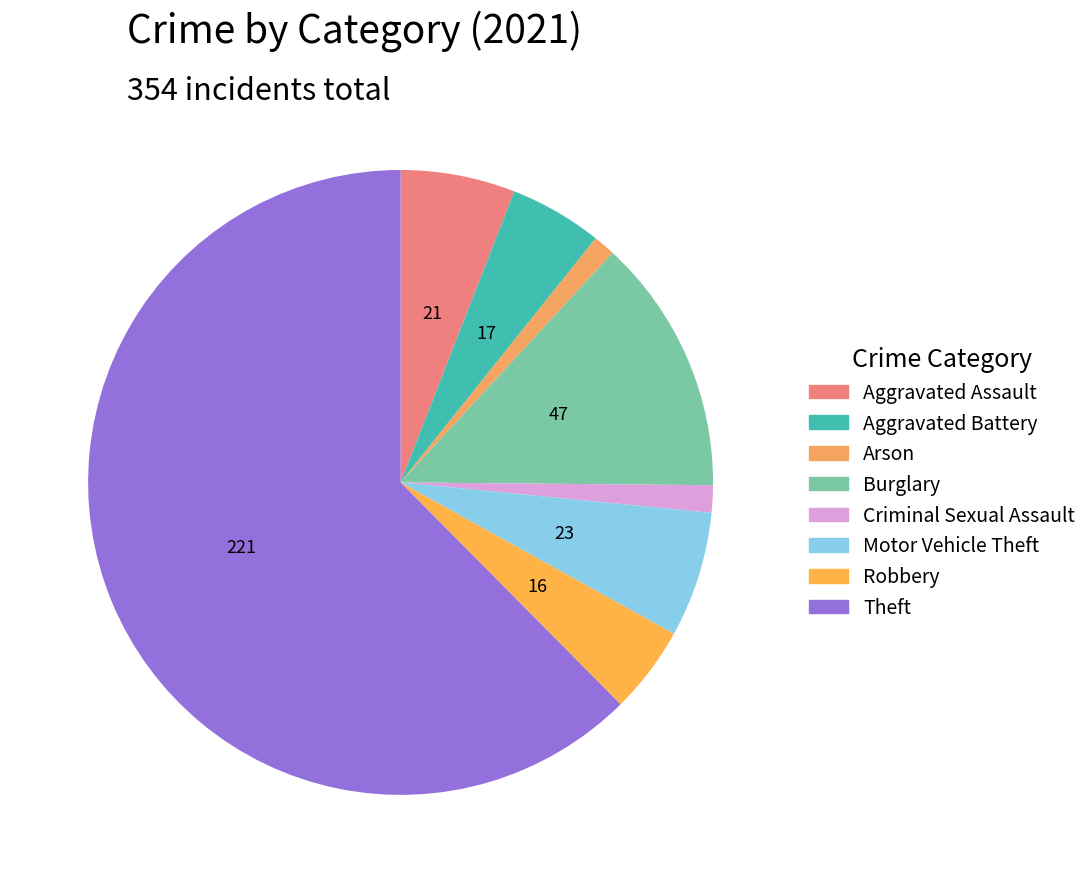

Between Motor Vehicle Theft and Arson, which is larger?

Motor Vehicle Theft